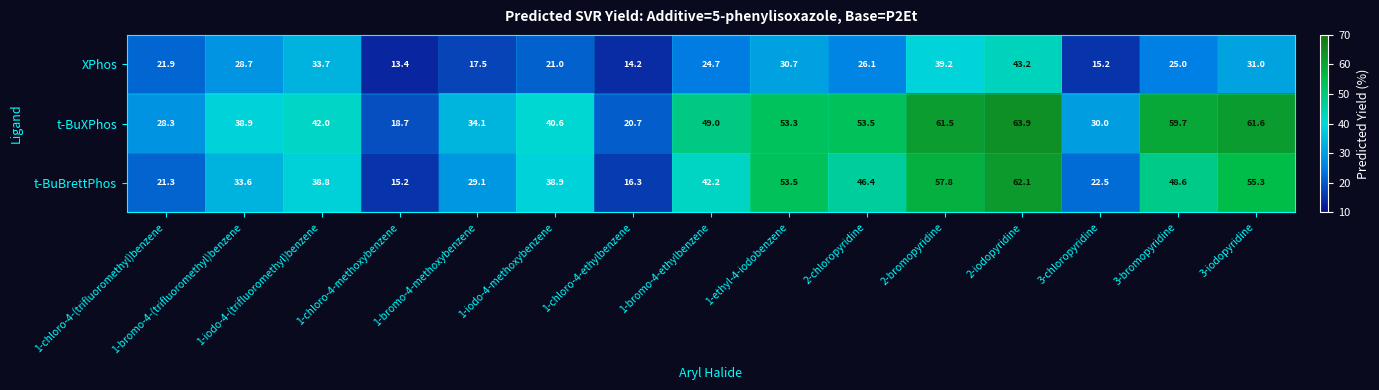

What is the difference between the second highest and minimum values in the t-BuBrettPhos series?

42.6